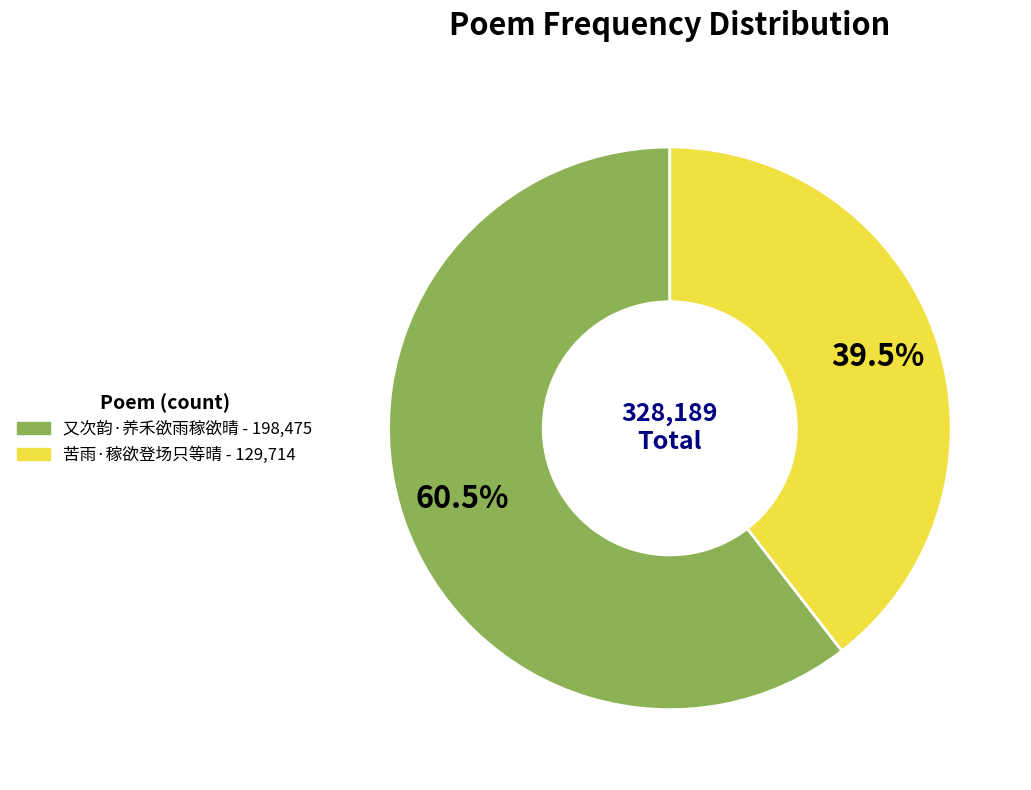

Which category has the smallest portion of the pie?

苦雨·稼欲登场只等晴